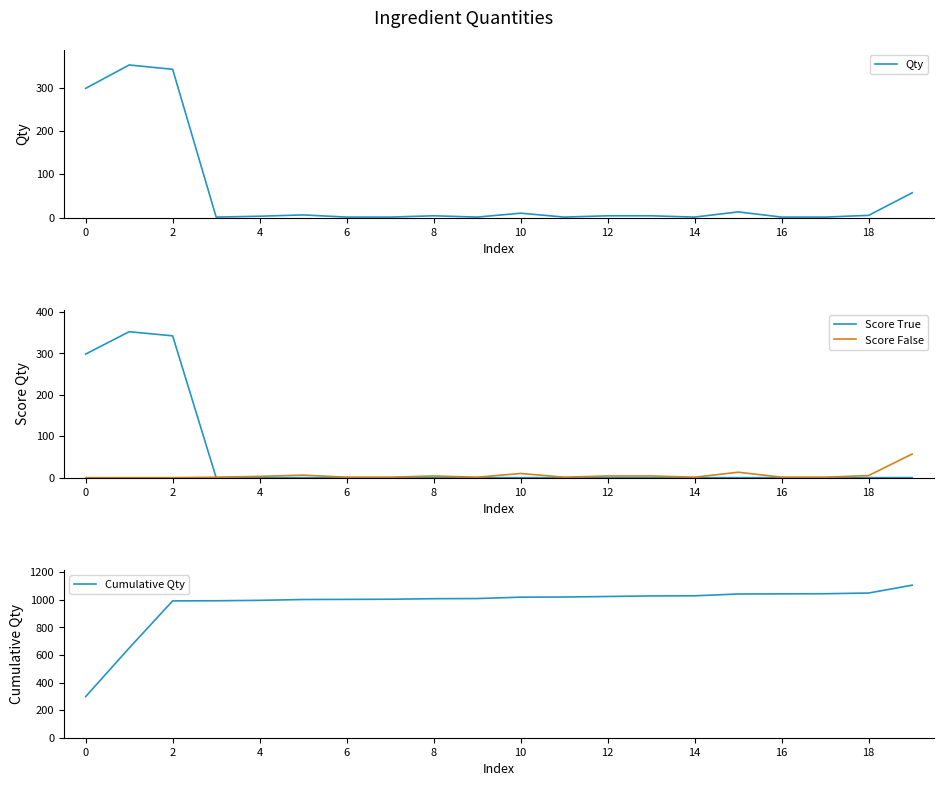

Is it true that Qty equals 5 at 18?

True